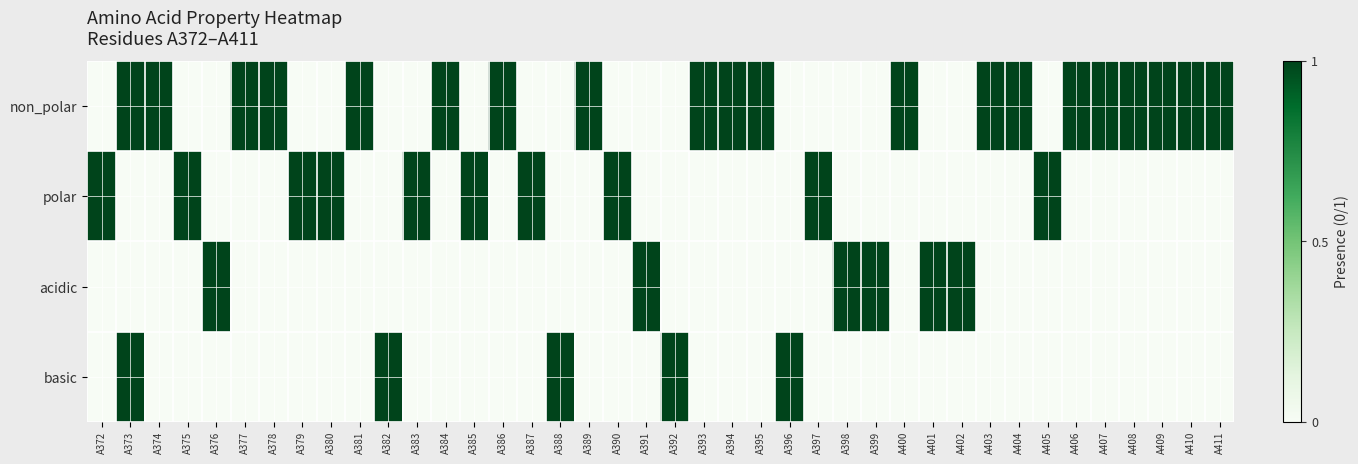

What is the total value across all series at A373?

2